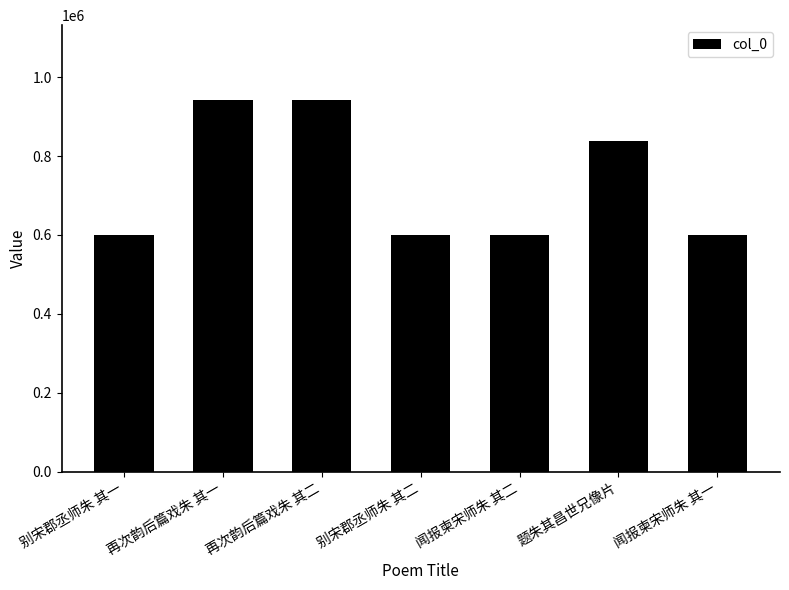

At which label is the value closest to 771077?

题朱其昌世兄像片